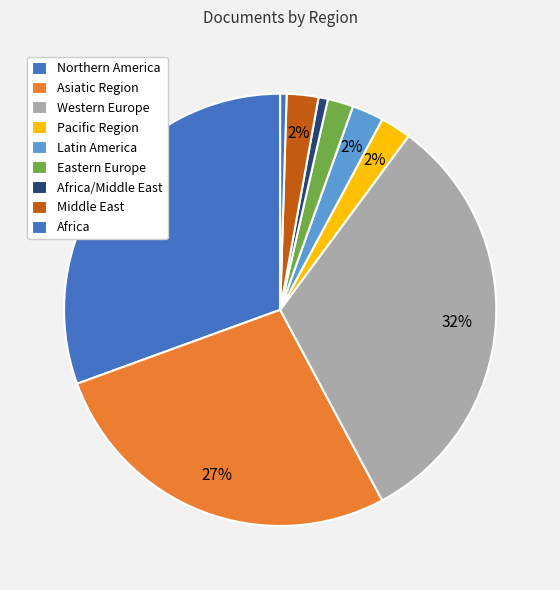

How many segments does this pie chart have?

9